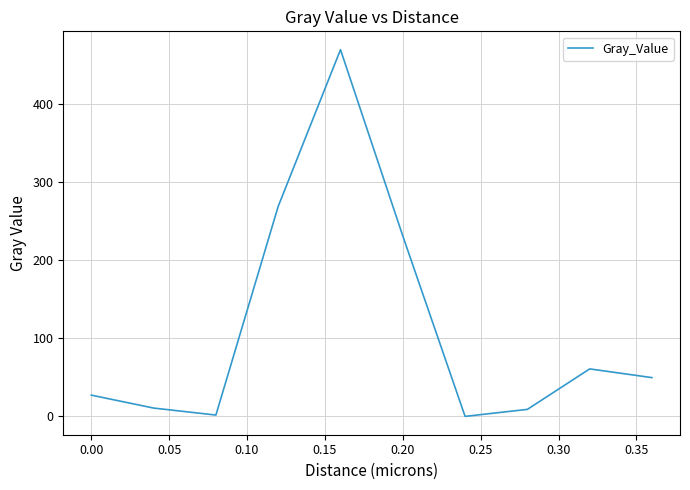

What is the maximum value shown in the chart?

469.2